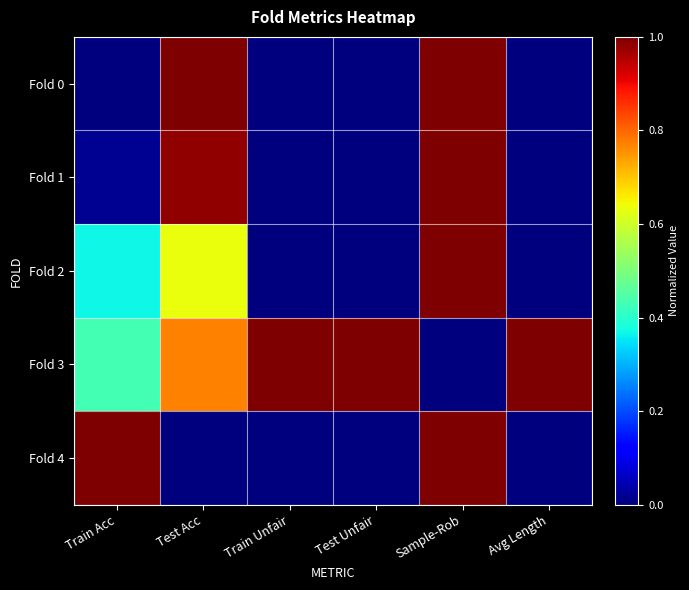

Reading left to right, transcribe all the data shown in this chart.

Fold 0: Train Acc=0.0	Test Acc=1.0	Train Unfair=0.0	Test Unfair=0.0	Sample-Rob=1.0	Avg Length=0.0
Fold 1: Train Acc=0.0	Test Acc=1.0	Train Unfair=0.0	Test Unfair=0.0	Sample-Rob=1.0	Avg Length=0.0
Fold 2: Train Acc=0.4	Test Acc=0.6	Train Unfair=0.0	Test Unfair=0.0	Sample-Rob=1.0	Avg Length=0.0
Fold 3: Train Acc=0.4	Test Acc=0.8	Train Unfair=1.0	Test Unfair=1.0	Sample-Rob=0.0	Avg Length=1.0
Fold 4: Train Acc=1.0	Test Acc=0.0	Train Unfair=0.0	Test Unfair=0.0	Sample-Rob=1.0	Avg Length=0.0